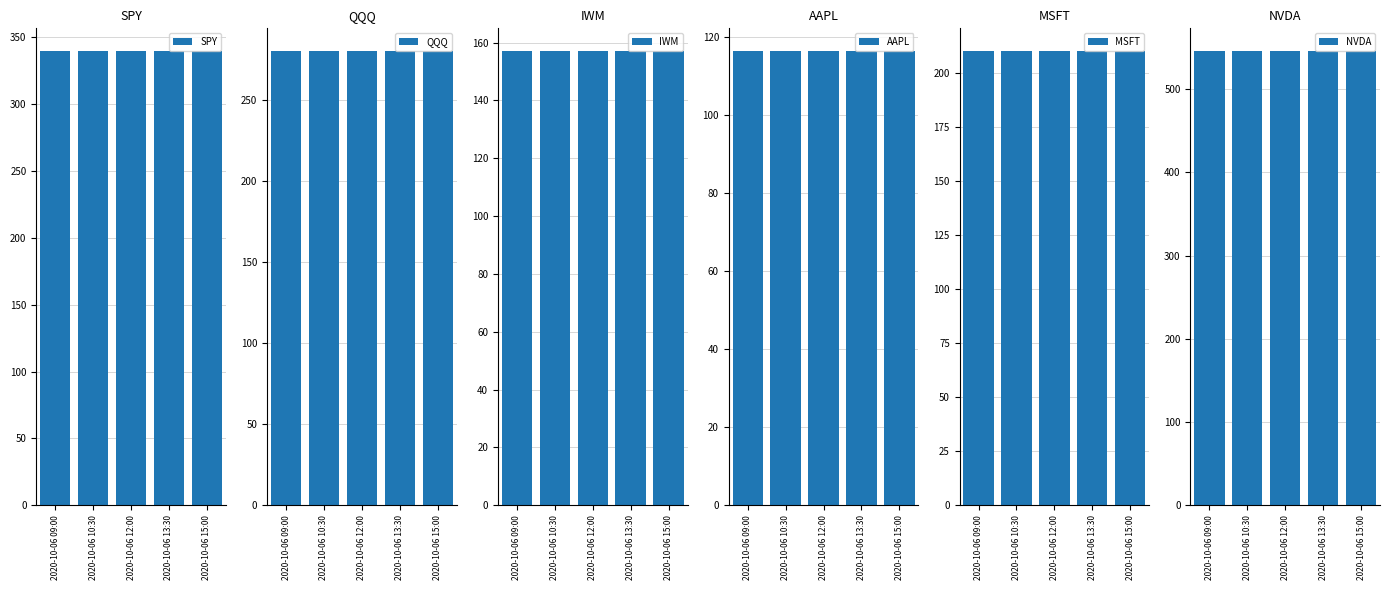

Count the number of data series in this chart.

6